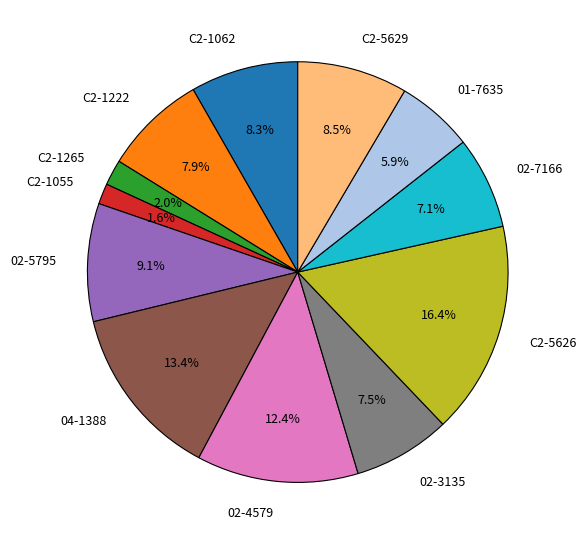

To the nearest percent, what percentage of the pie is C2-1265?

2%